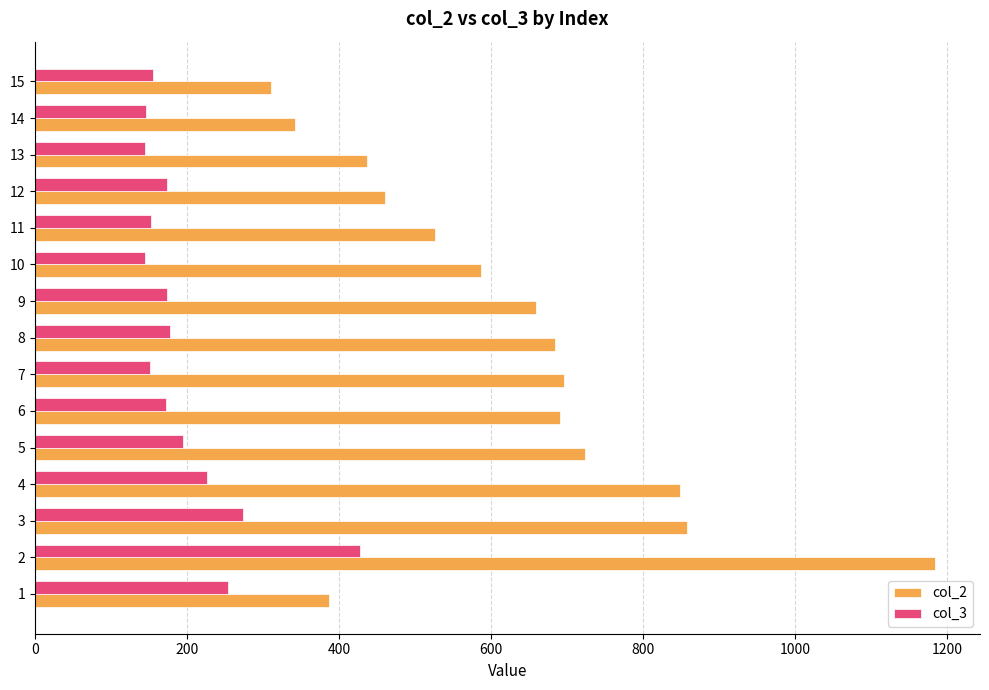

The value of col_3 at 12 is 121. True or false?

False